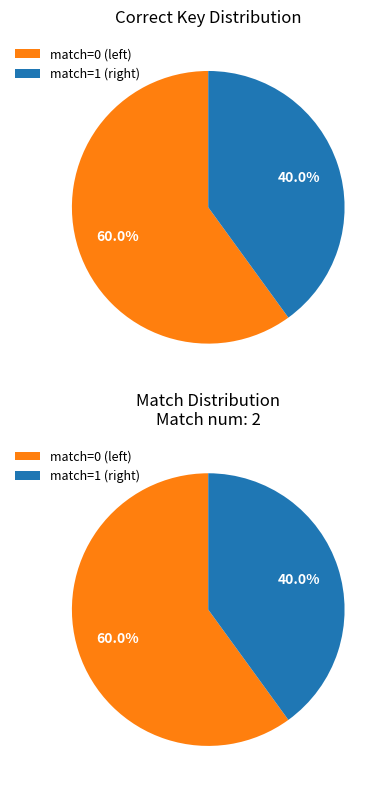

How many segments does this pie chart have?

2